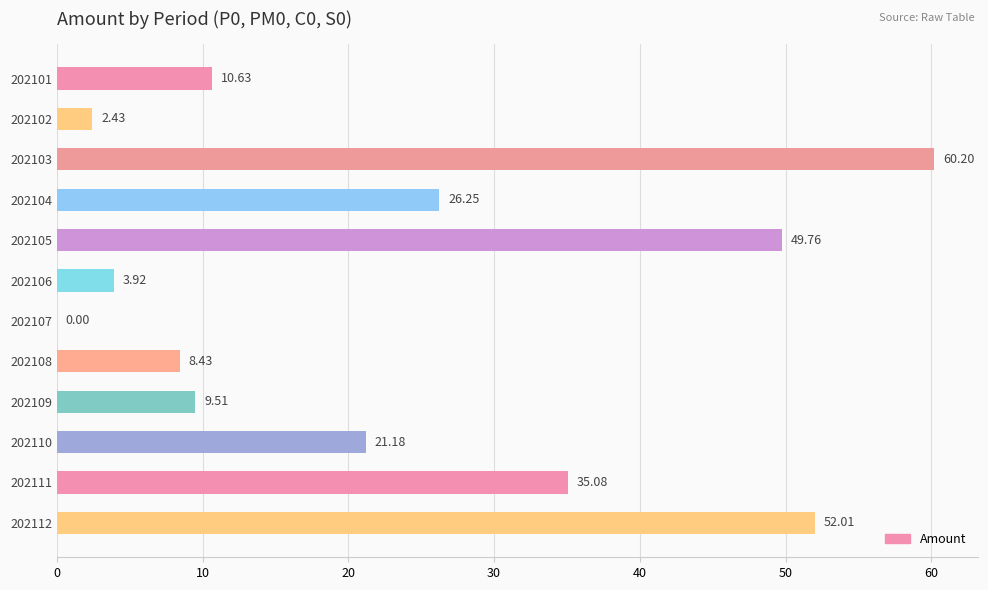

How many values are above zero?

11